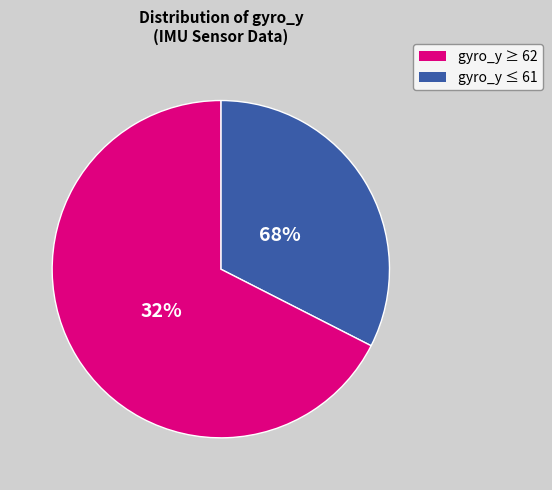

Between 64 and 62, which is larger?

64